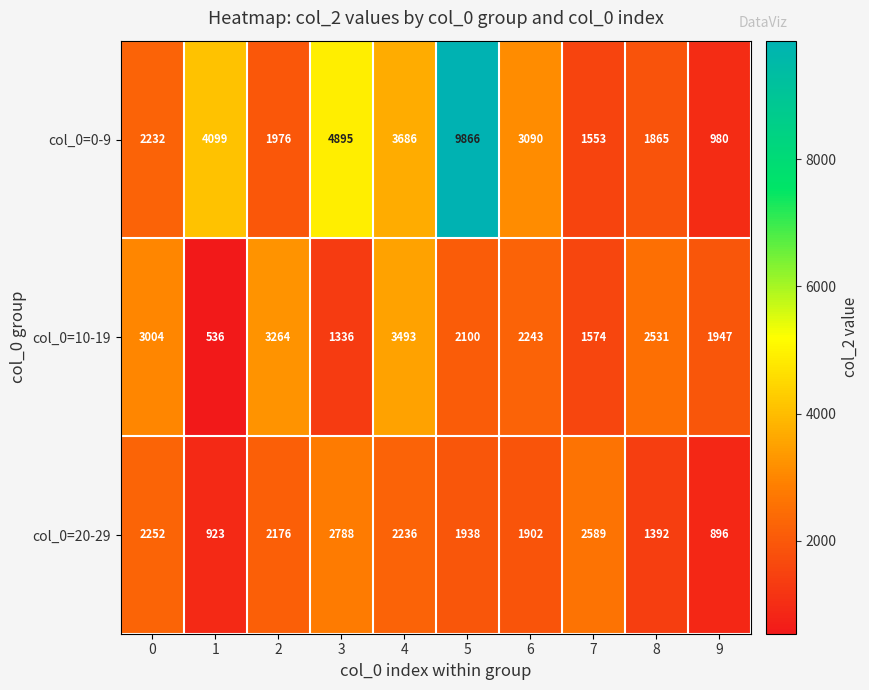

What is the sum of the col_0=0-9 values at 1 and 9?

5079